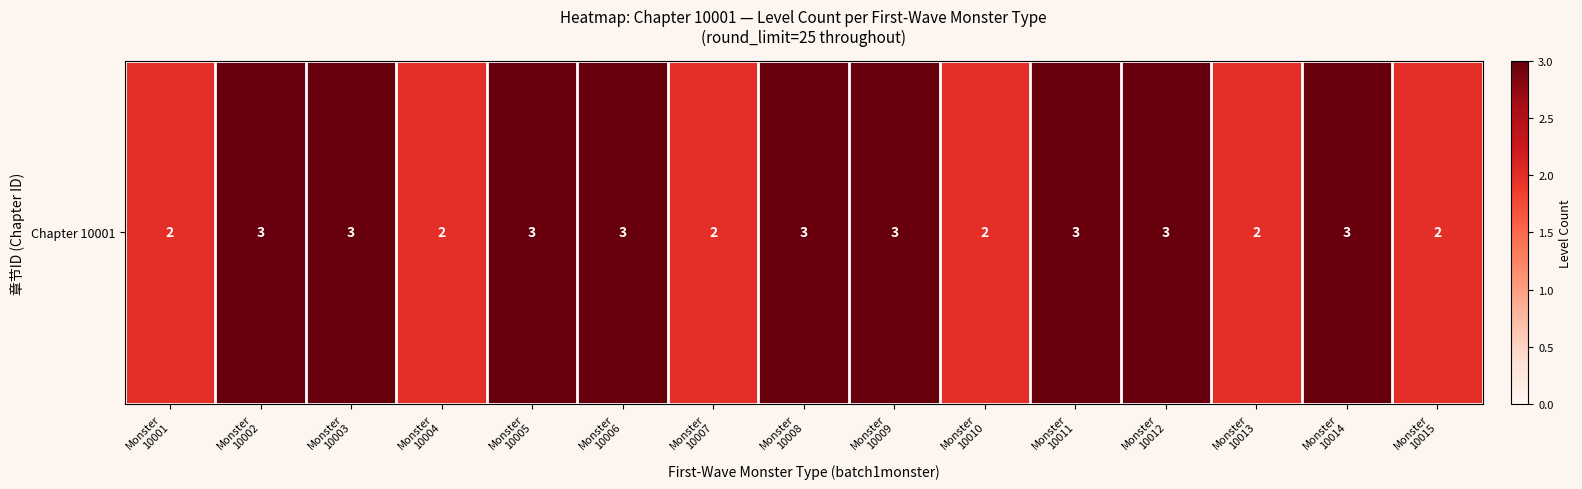

List the labels in order of value, largest first.

Monster
10002, Monster
10003, Monster
10005, Monster
10006, Monster
10008, Monster
10009, Monster
10011, Monster
10012, Monster
10014, Monster
10001, Monster
10004, Monster
10007, Monster
10010, Monster
10013, Monster
10015